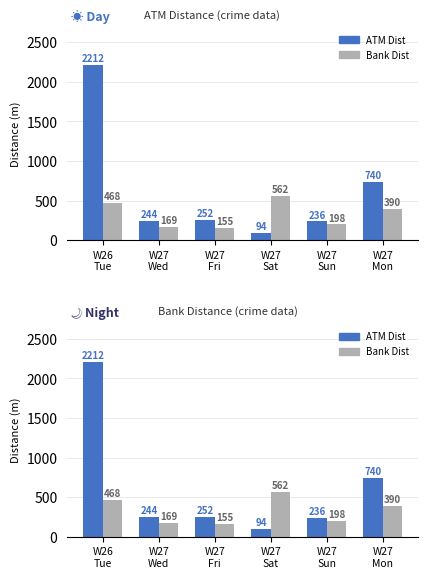

Reading left to right, extract all data points from this chart.

ATM Dist: 2212	244	252	94	236	740
Bank Dist: 468	169	155	562	198	390